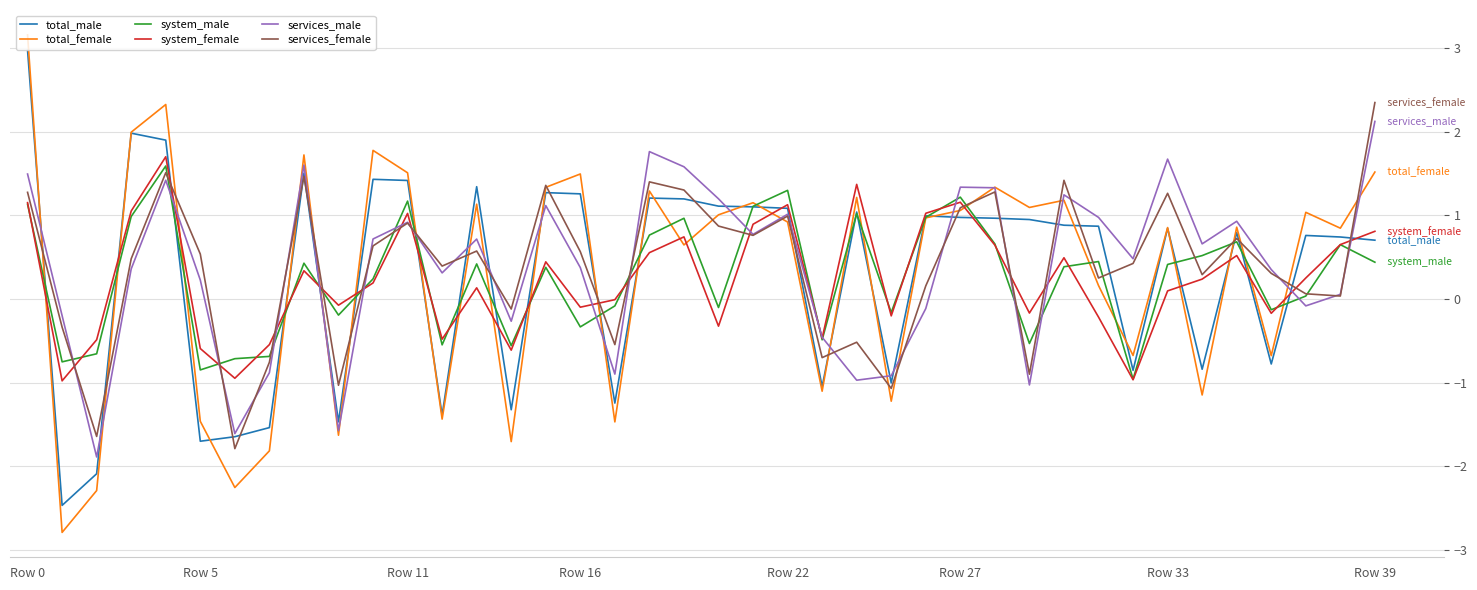

True or false: system_male and total_male cross at least once.

True